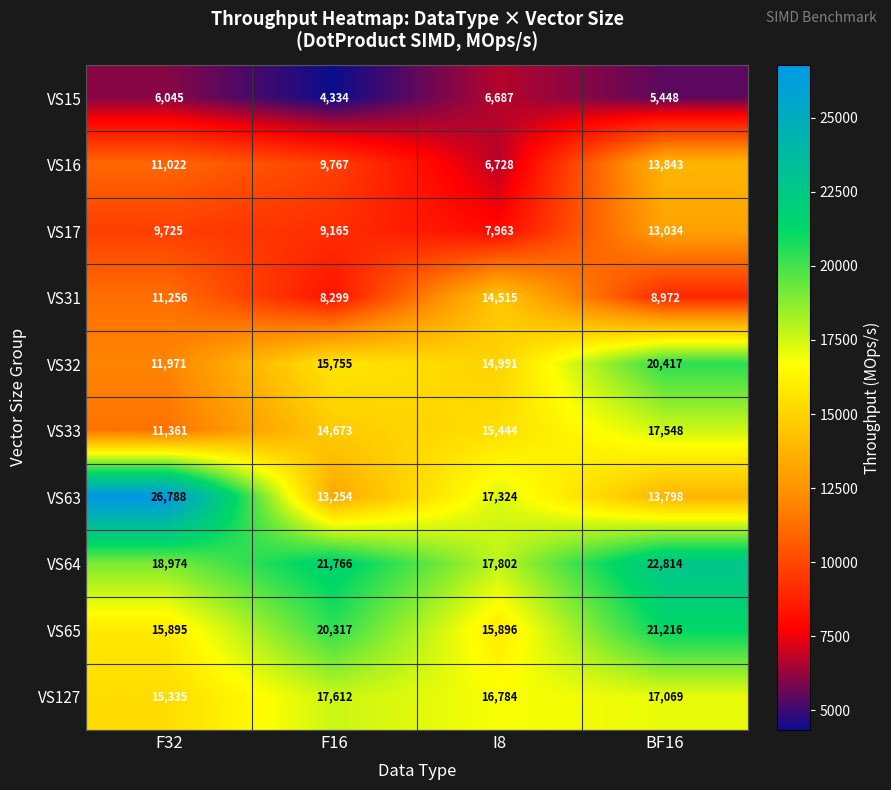

True or false: VS127 has a value of 8710 at BF16.

False